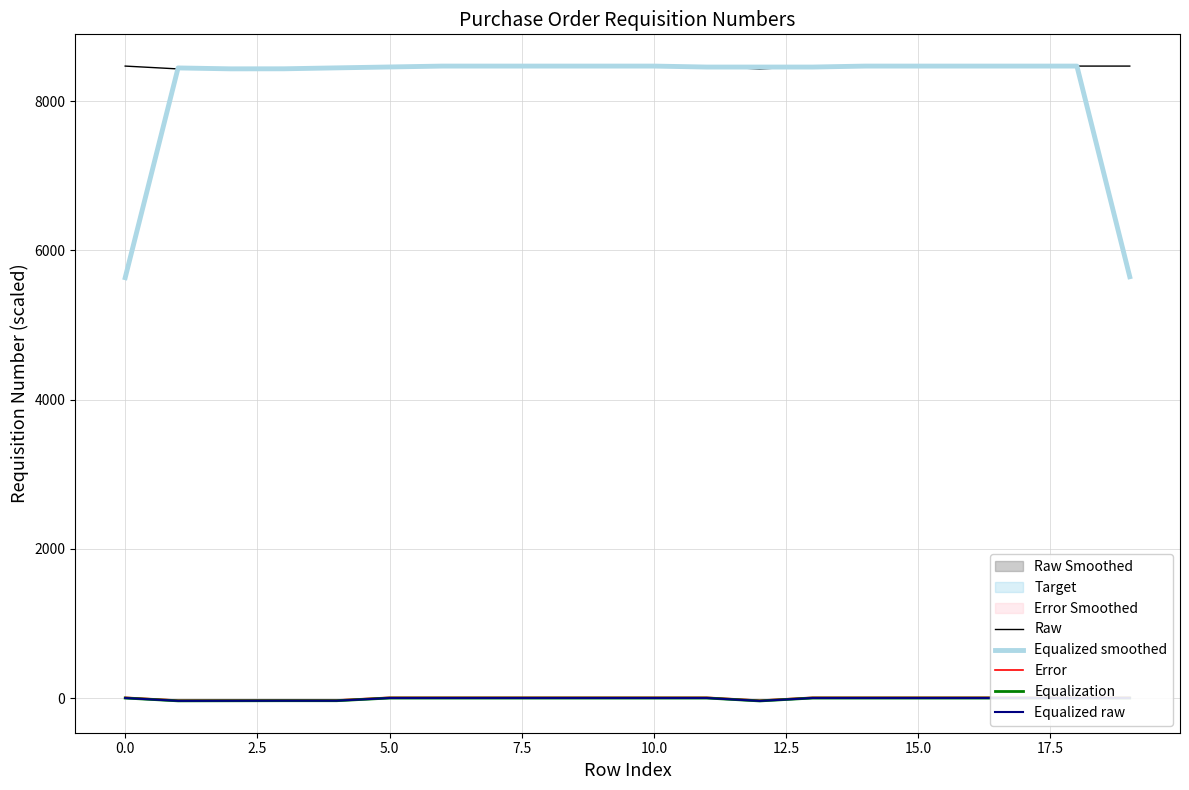

How many distinct data groups are displayed?

5